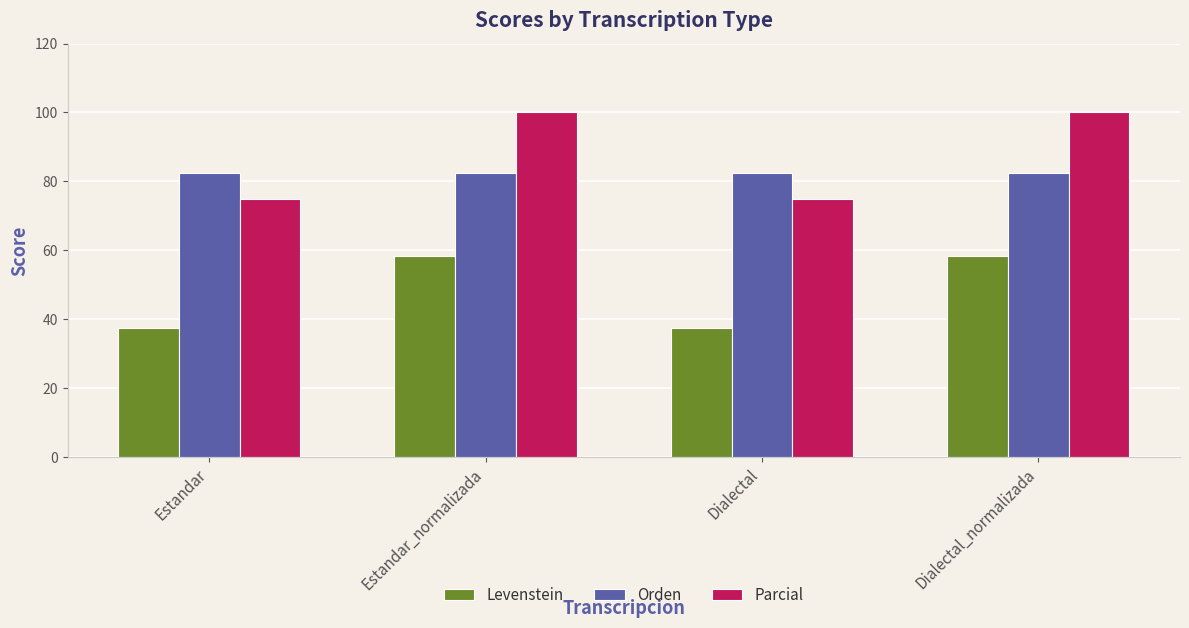

Which series changed the most between Estandar_normalizada and Dialectal?

Parcial